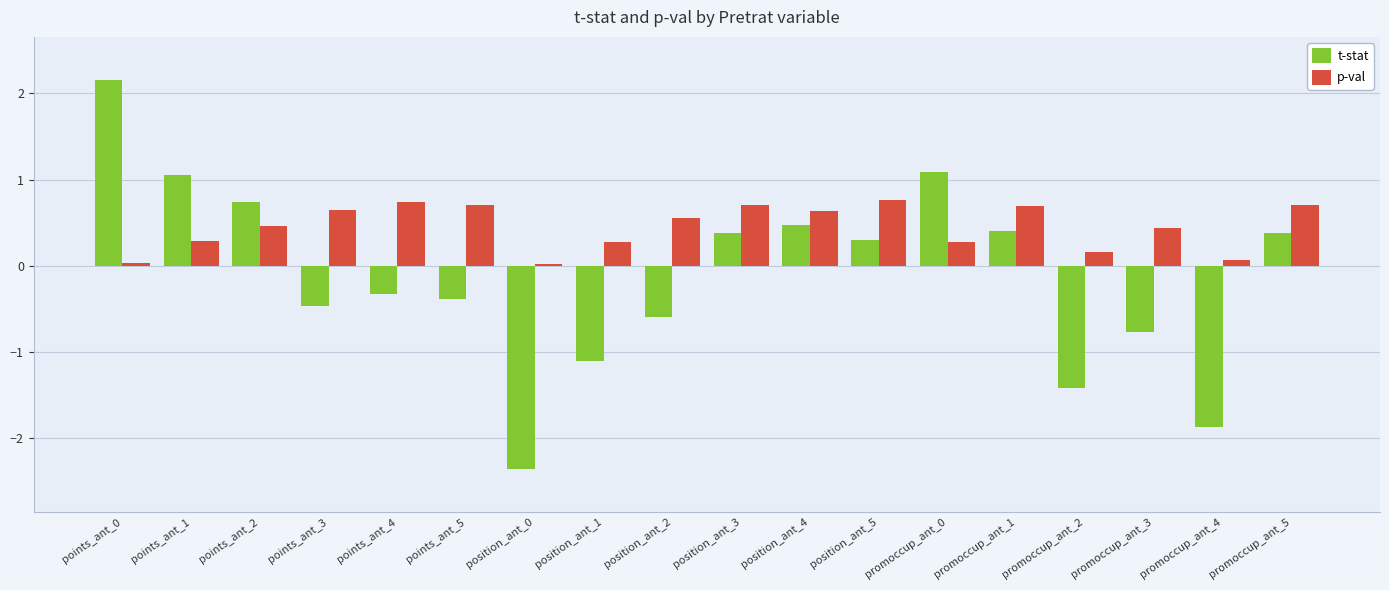

What position from the right is promoccup_ant_3?

3